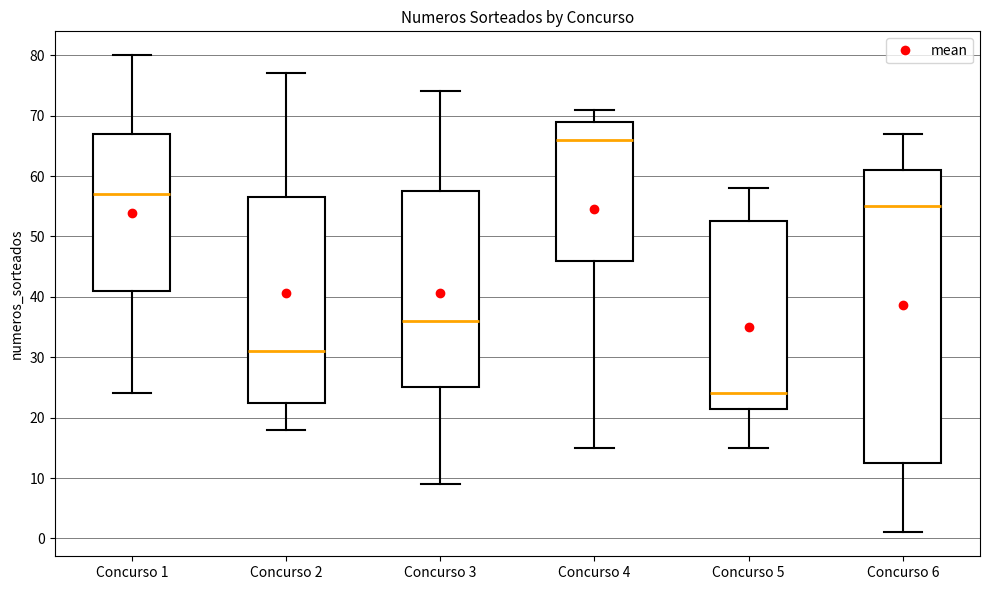

Comparing the boxes themselves (not the whiskers), which one is the tallest?

Concurso 6